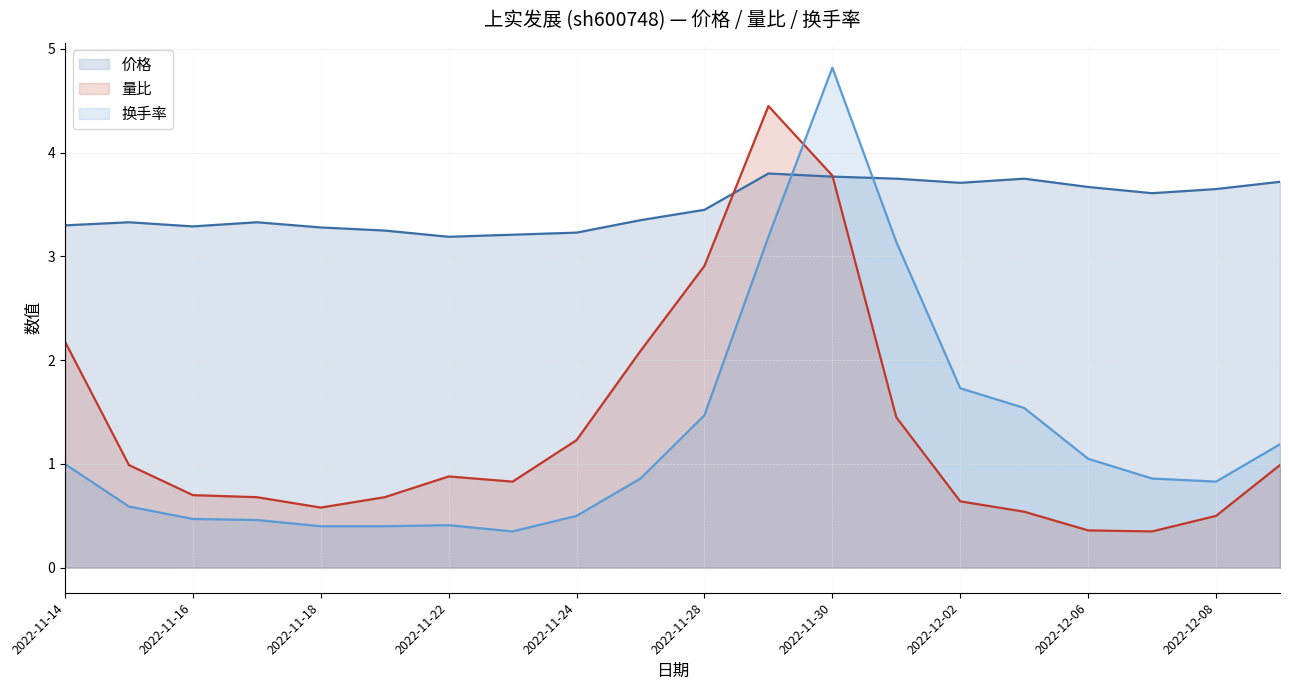

Between which two adjacent categories do 换手率 and 量比 first intersect?

2022-11-29 and 2022-11-30